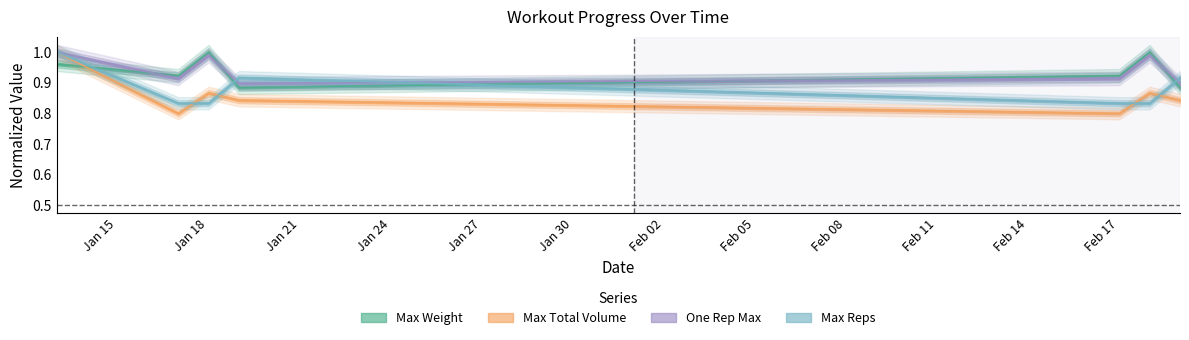

At 2020-01-19, list the series in order from smallest to largest.

Max Total Volume, Max Weight, One Rep Max, Max Reps